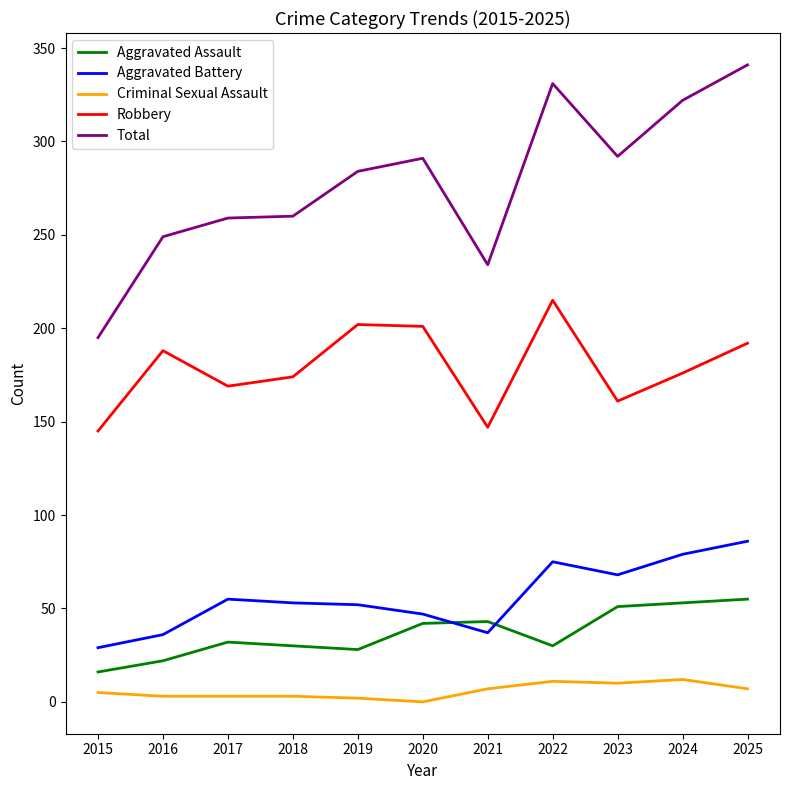

How many distinct data groups are displayed?

5